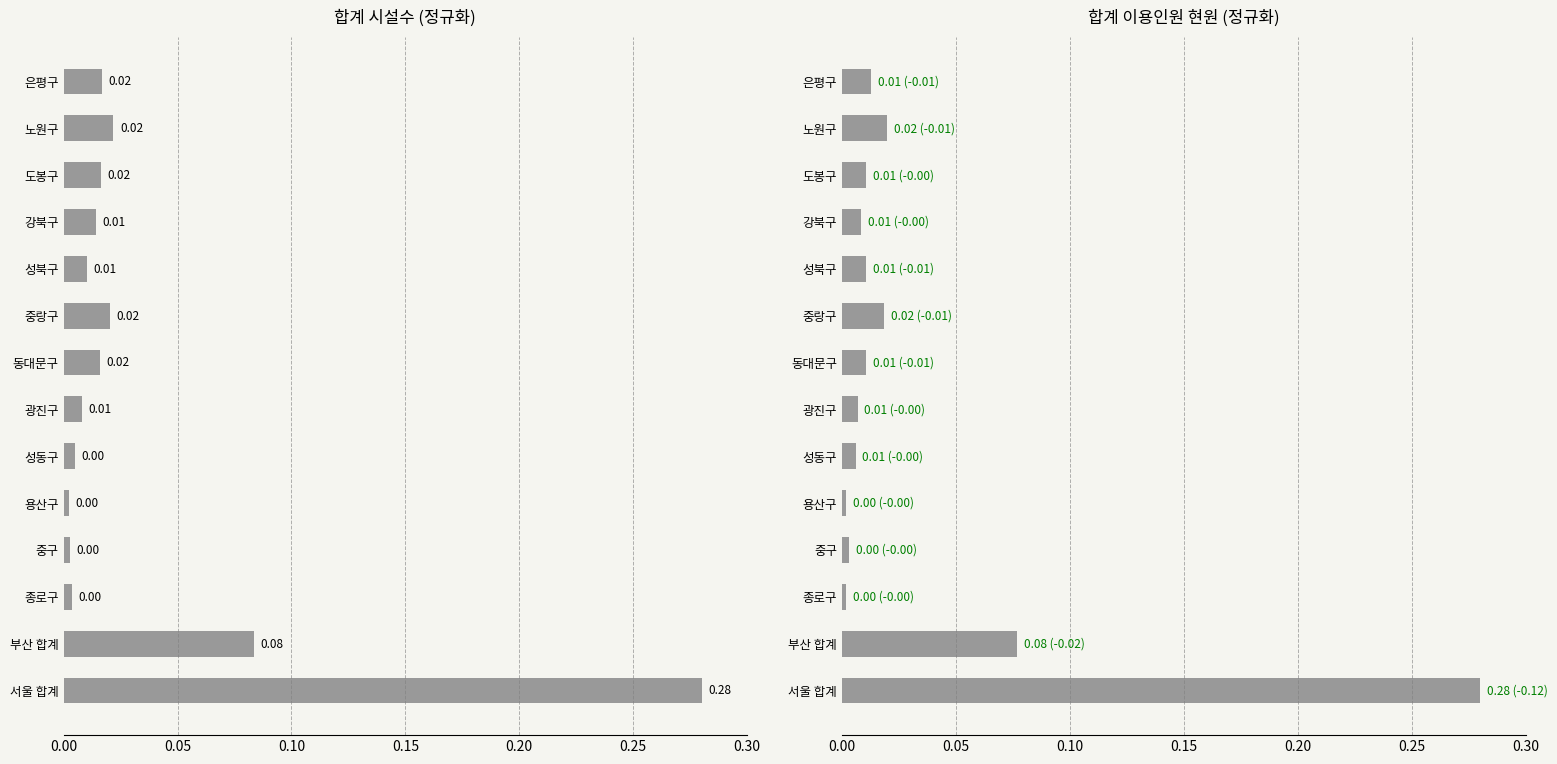

The 합계 시설수 series shows 0.0 at 도봉구. True or false?

False